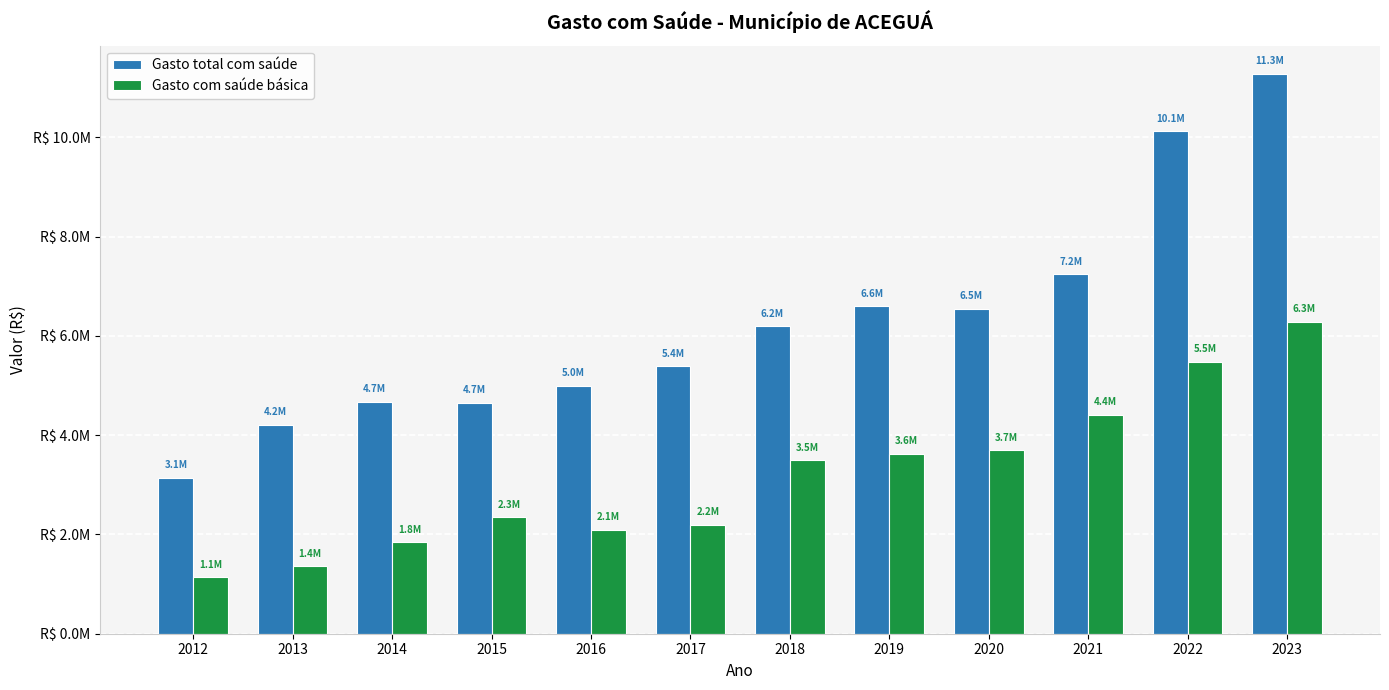

What are all the series names shown in the legend?

Gasto total com saúde, Gasto com saúde básica